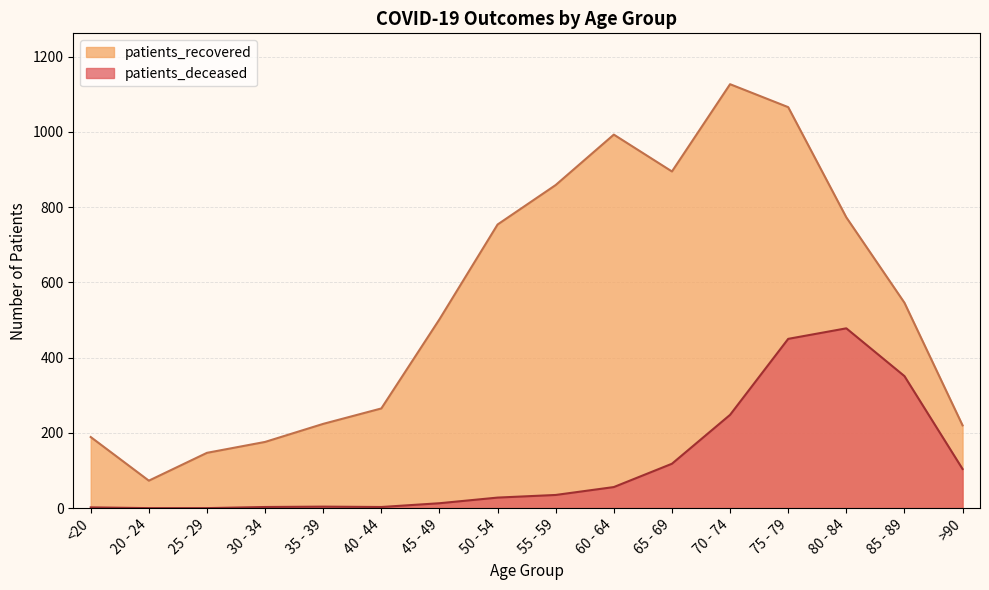

Is it true that patients_deceased equals 28 at 50 - 54?

True